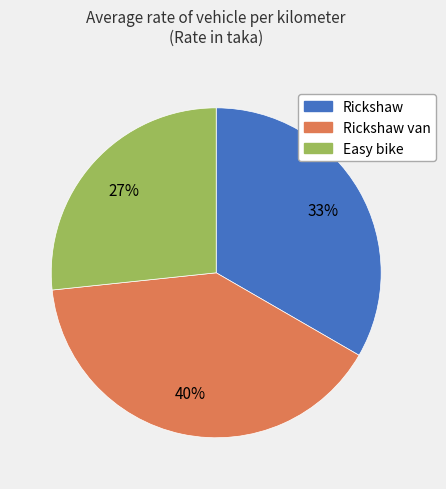

To the nearest percent, what is the combined percentage of Rickshaw van and Rickshaw?

73%